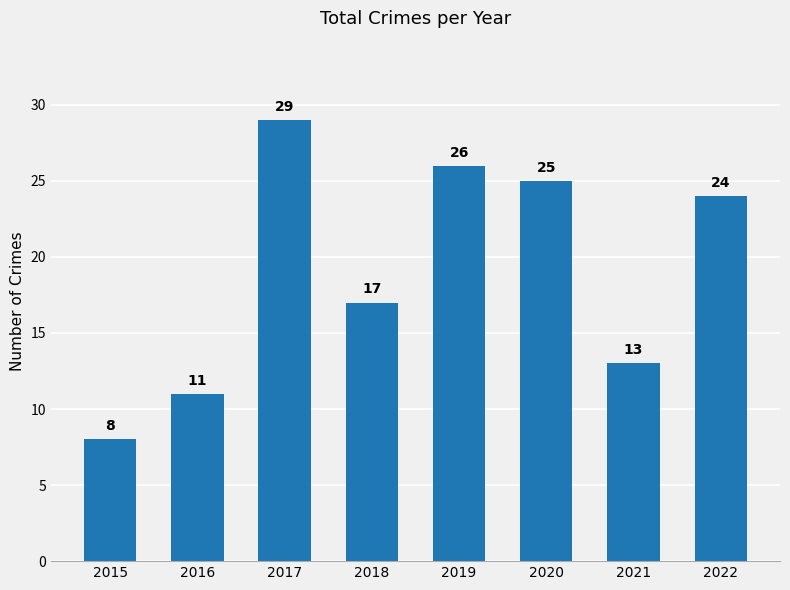

What is the value of the 7th bar from the left?

13